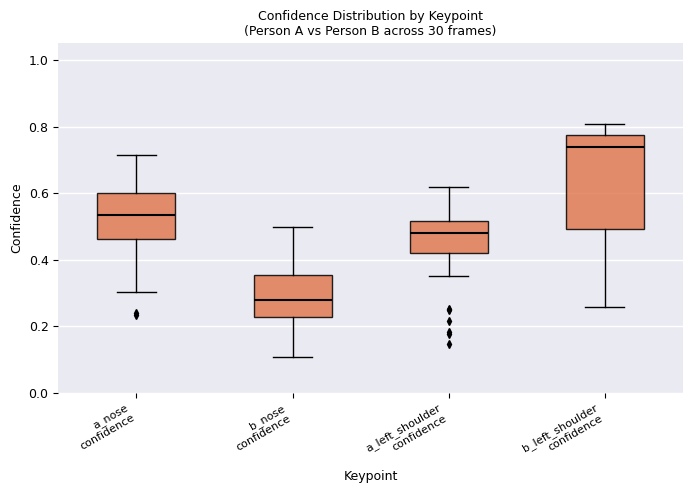

Reading left to right, transcribe this box plot: for each box, give where its median line is, the range the box spans, and where its two whiskers end, as read against the y-axis. The values are not printed on the chart, so give them approximately, as read against the axis.

a_nose confidence: median 0.54, box 0.46 to 0.60, whiskers 0.30 to 0.72
b_nose confidence: median 0.28, box 0.22 to 0.36, whiskers 0.10 to 0.50
a_left_shoulder confidence: median 0.48, box 0.42 to 0.52, whiskers 0.36 to 0.62
b_left_shoulder confidence: median 0.74, box 0.50 to 0.78, whiskers 0.26 to 0.80